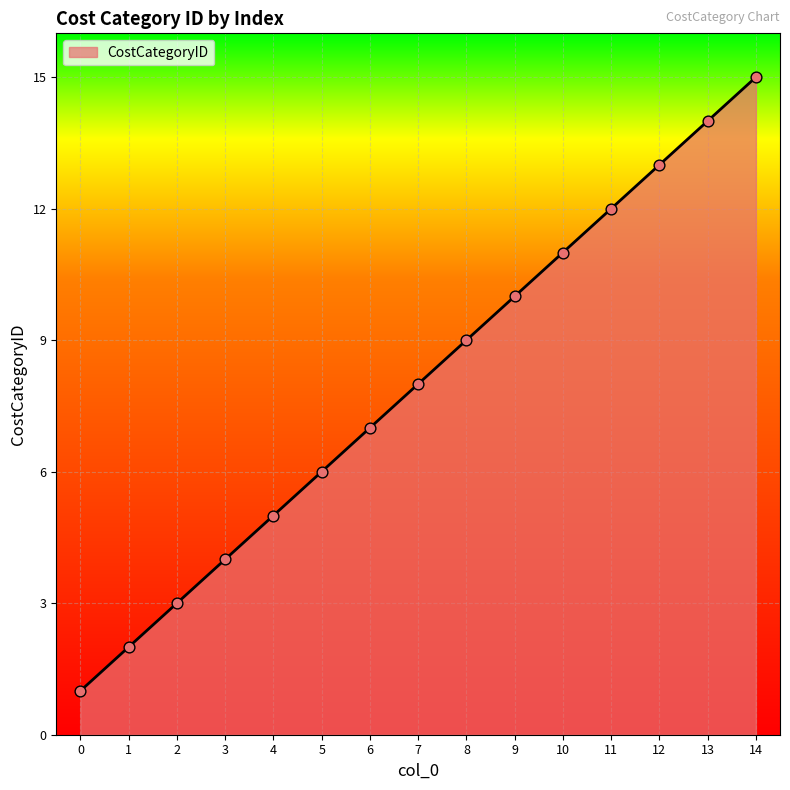

Approximately how many times larger is the value at 1 compared to 2?

0.7